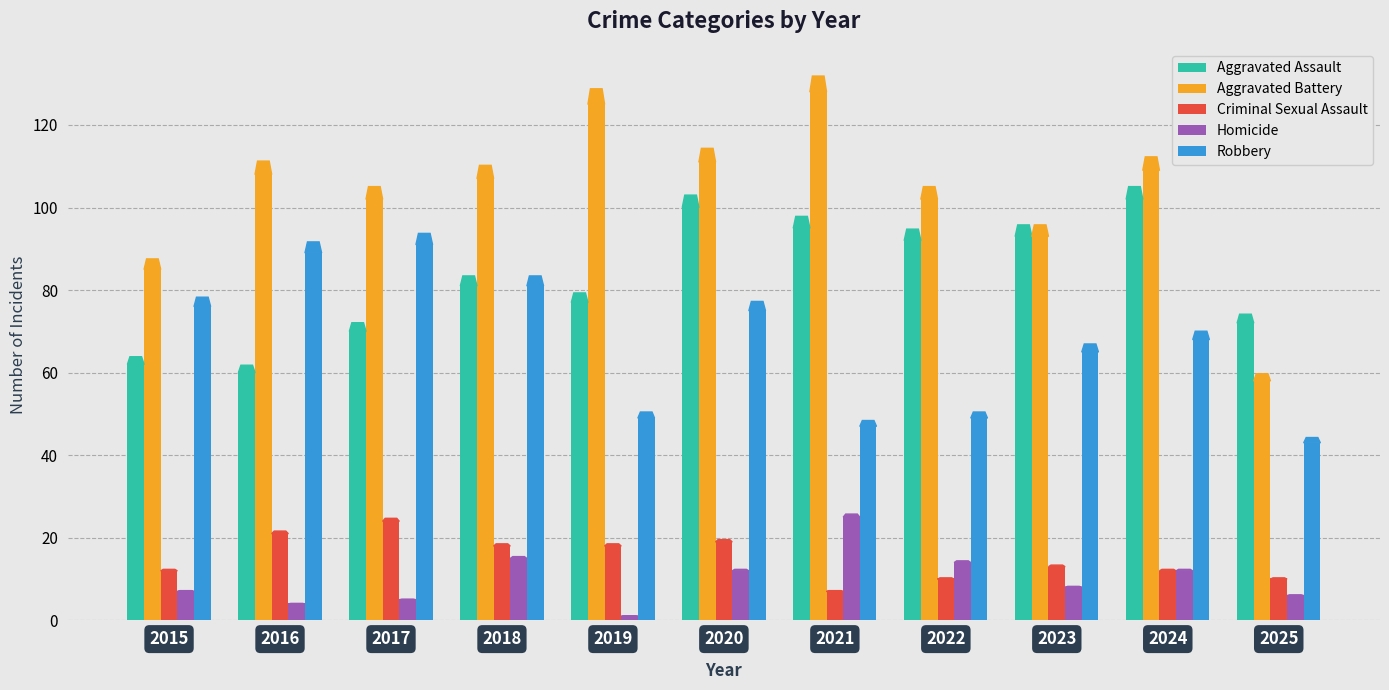

Which series has the widest spread of values?

Aggravated Battery